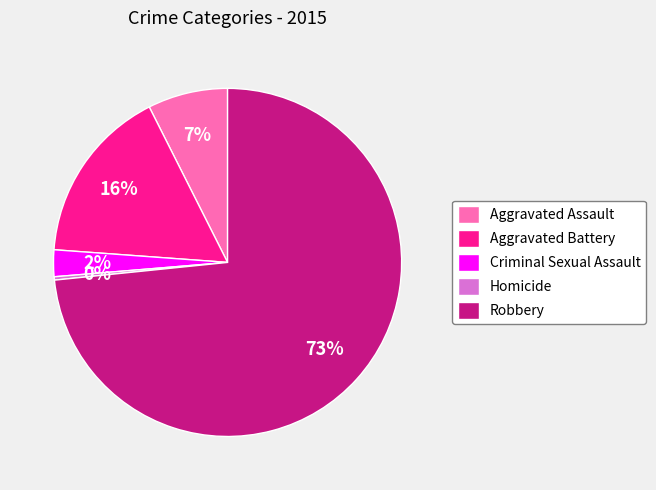

To the nearest percent, what percentage of the pie is Aggravated Battery?

16%